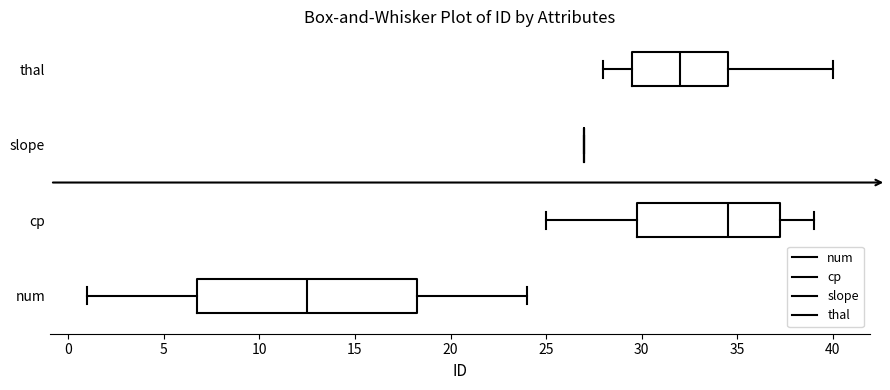

Where is the right edge of the box for num on the x-axis? The values are not printed on the chart, so give them approximately, as read against the axis.

18.5